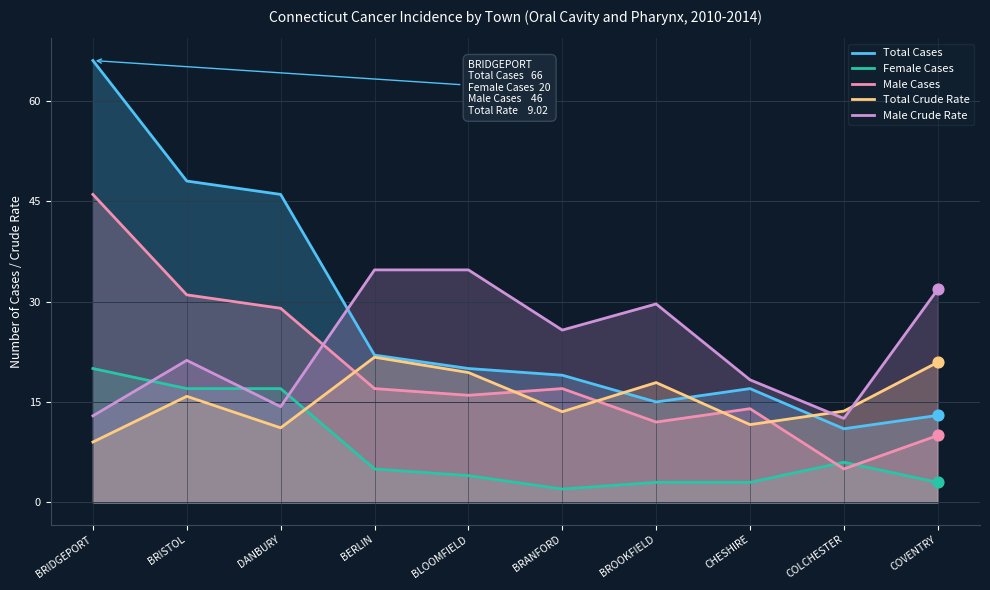

Is the value of Total Crude Rate at BERLIN greater than the value of Female Cases at CHESHIRE?

Yes